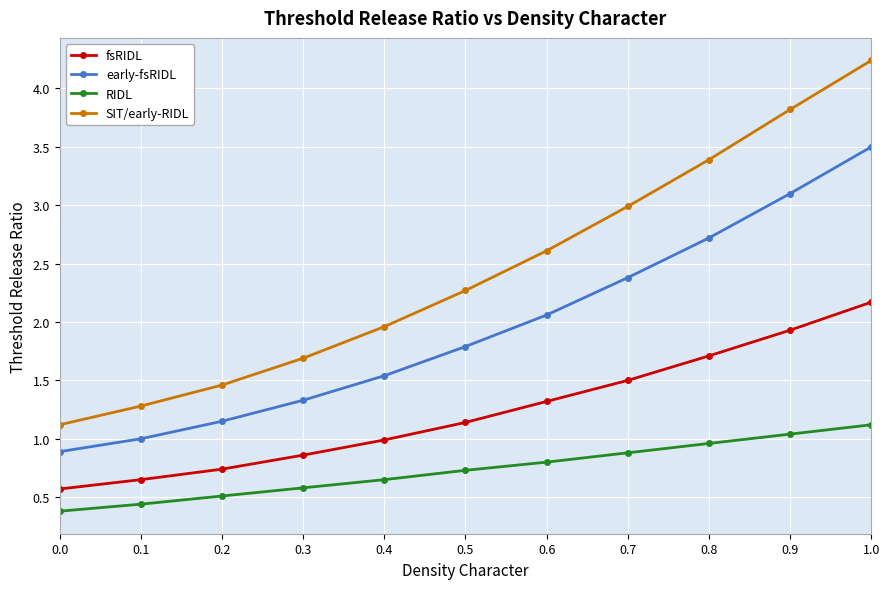

Is it true that early-fsRIDL equals 1.0 at 0.4?

False